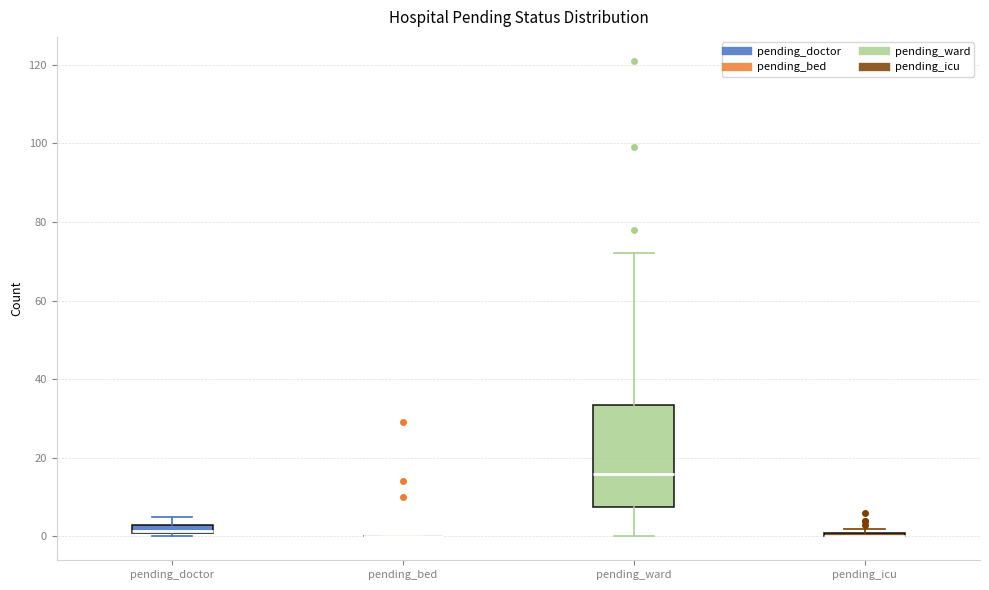

Which box is the tallest, from its lower edge to its upper edge?

pending_ward